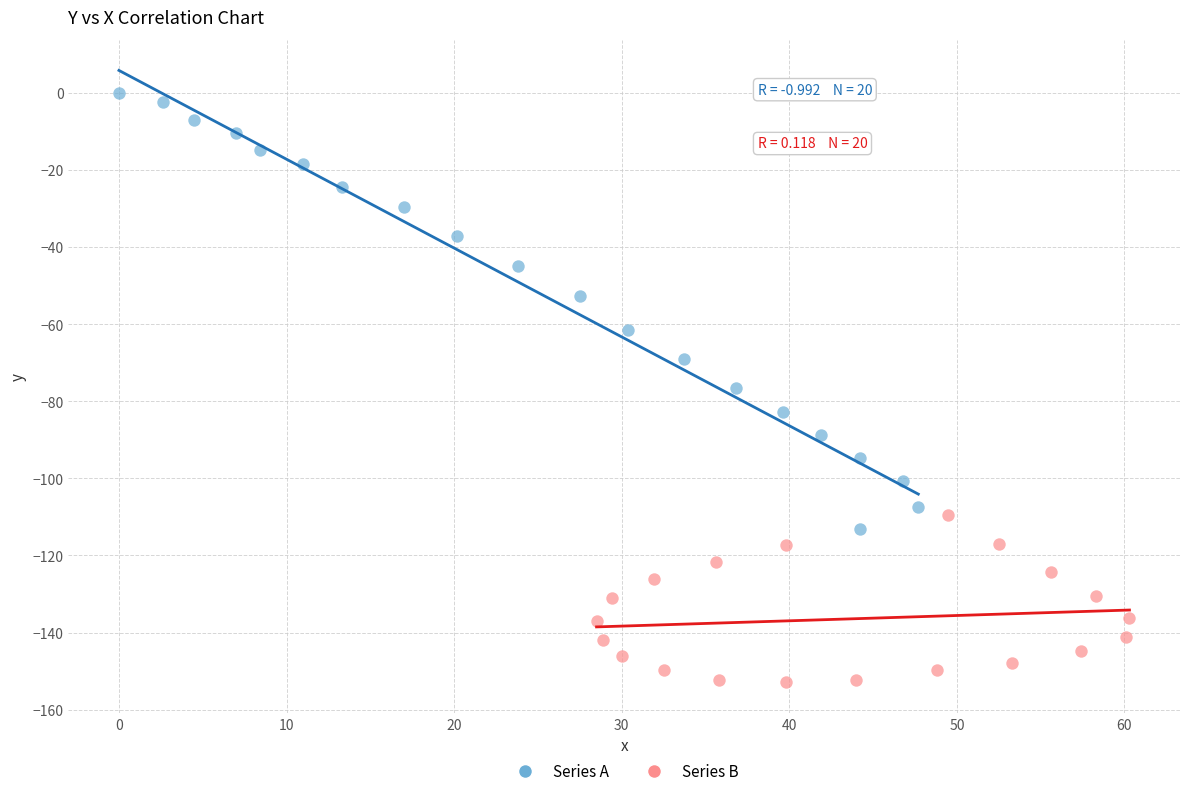

What are all the series names shown in the legend?

Series A, Series B